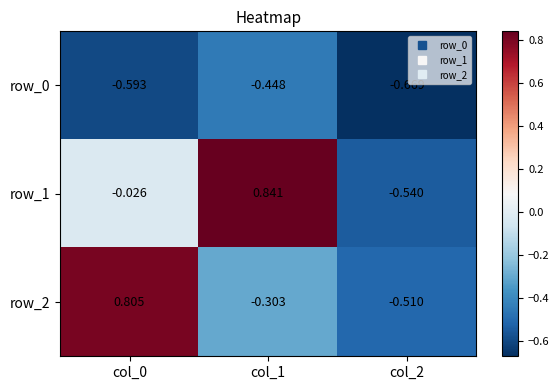

What is the sum of the row_0 values at col_0 and col_1?

-1.0